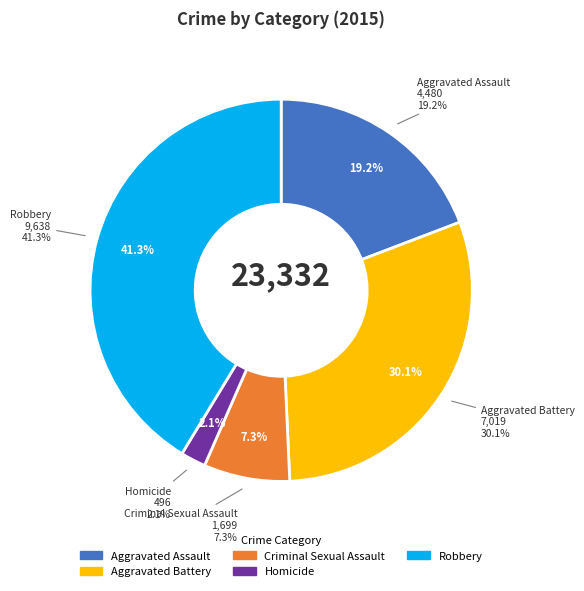

What percentage is the Criminal Sexual Assault slice, to the nearest percent?

7%